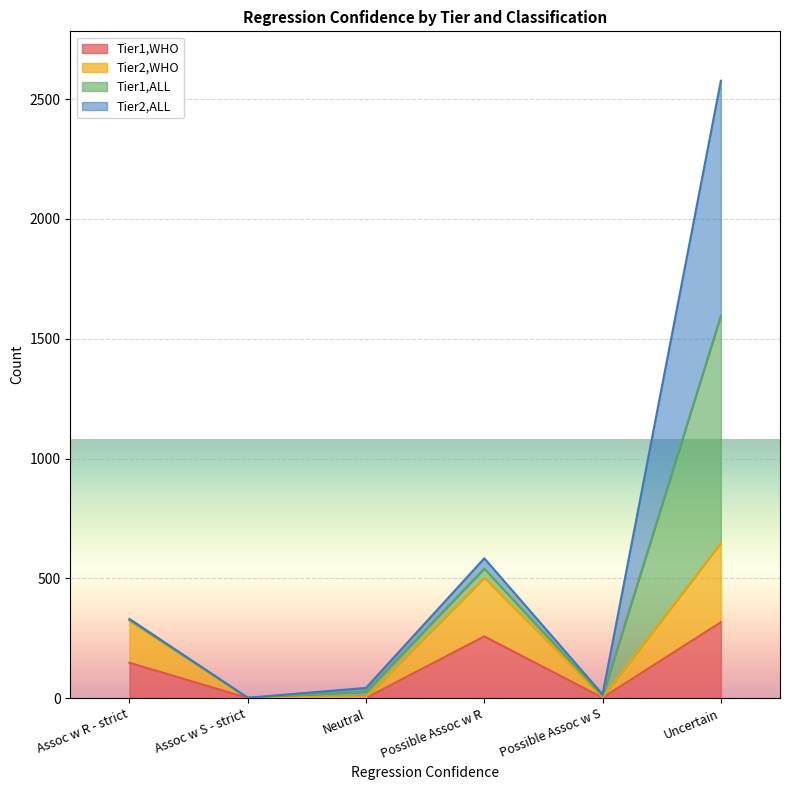

True or false: Tier2,WHO and Tier1,WHO intersect in this chart.

False